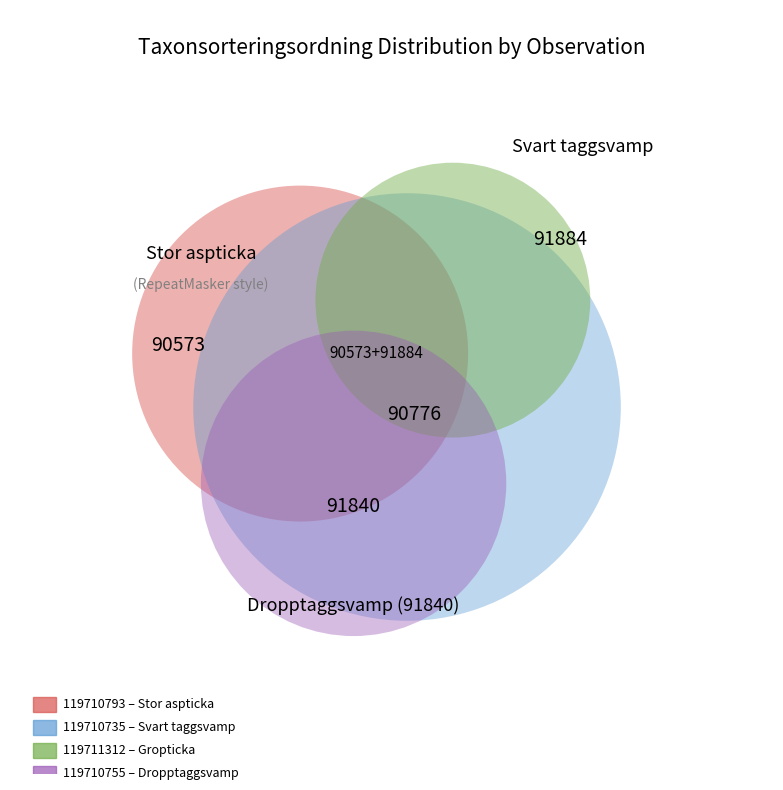

Is it true that 119710735 is 25% of the pie?

True